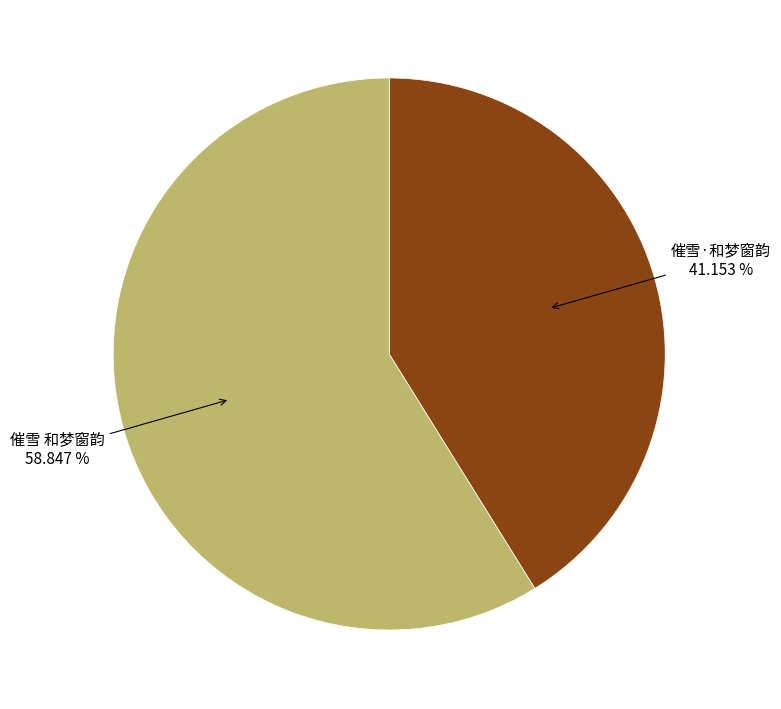

What is the smallest slice in the pie chart?

催雪·和梦窗韵